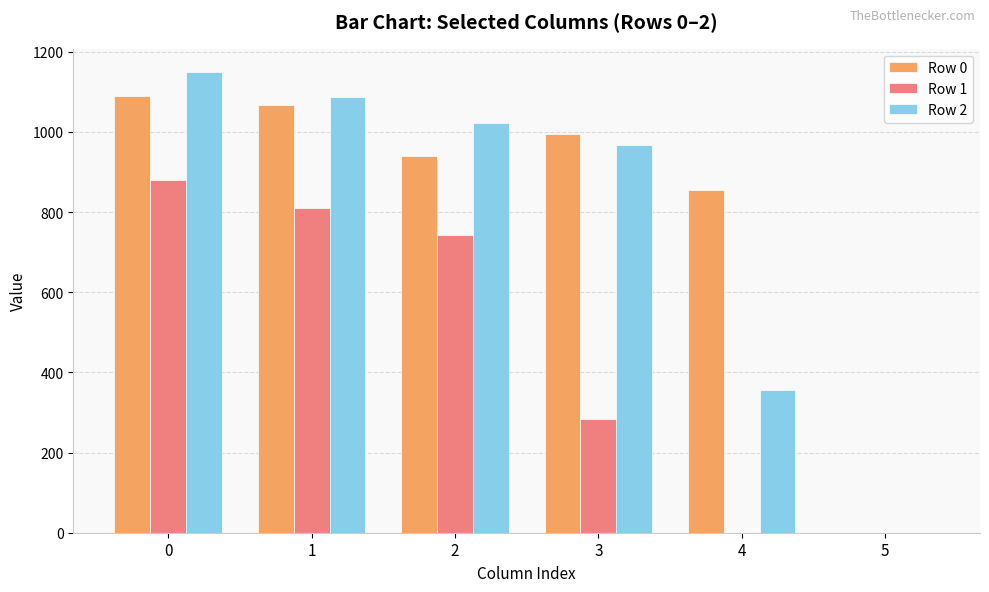

Does the chart contain stacked bars?

No